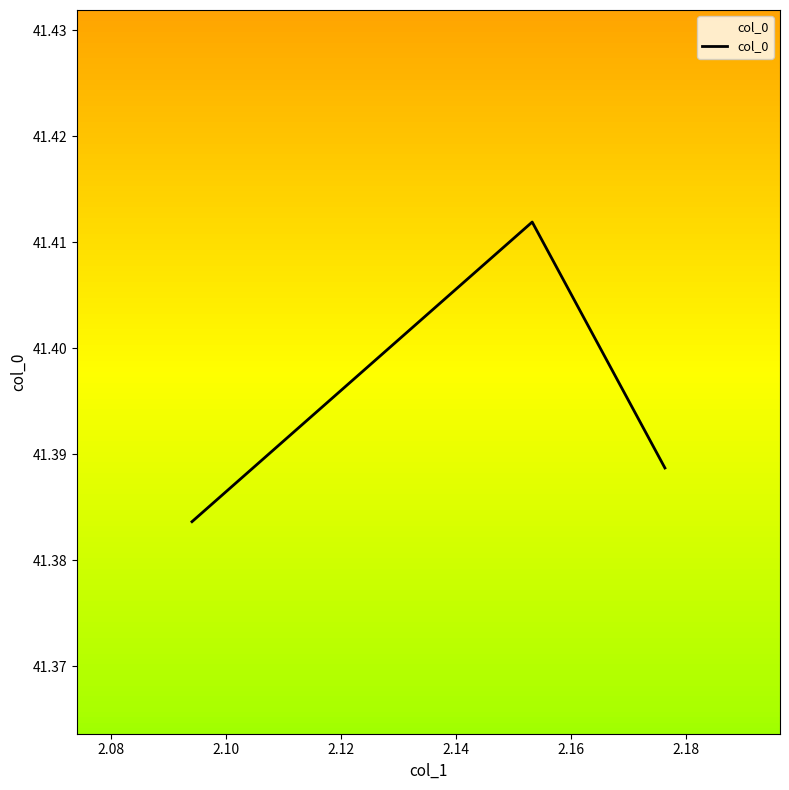

True or false: the data shows 69.9 at 2.06.

False